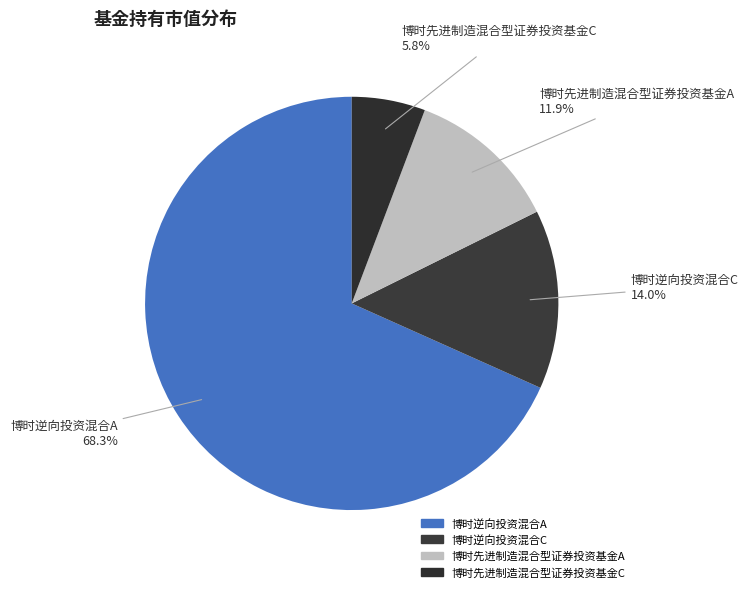

Which slice is the largest?

博时逆向投资混合A